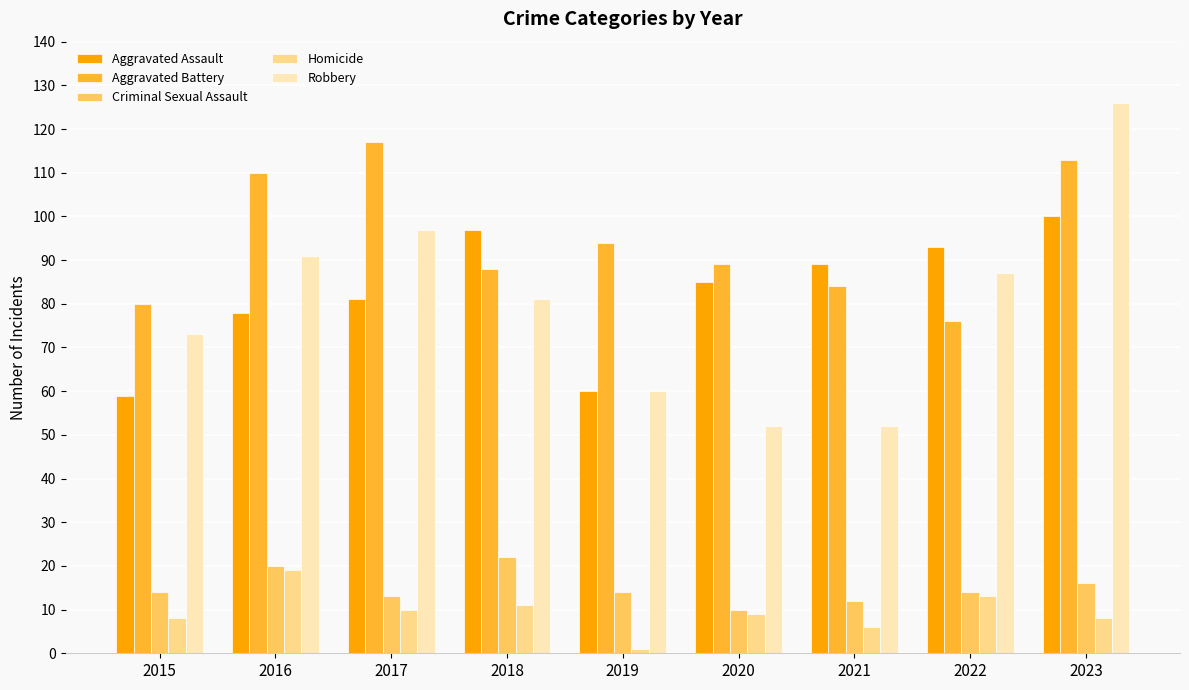

The value of Robbery at 2021 is 52. True or false?

True